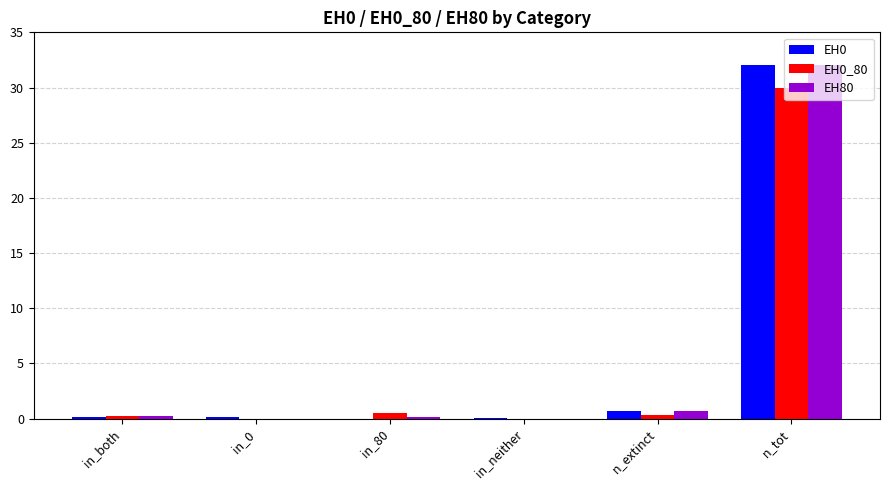

At which category is the sum across all series the highest?

n_tot